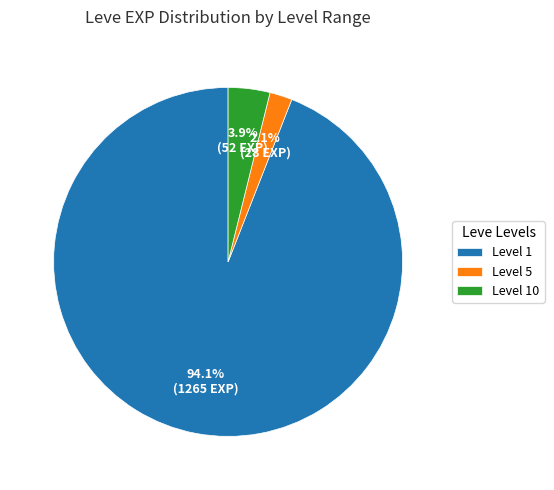

How many slices are in this pie chart?

3